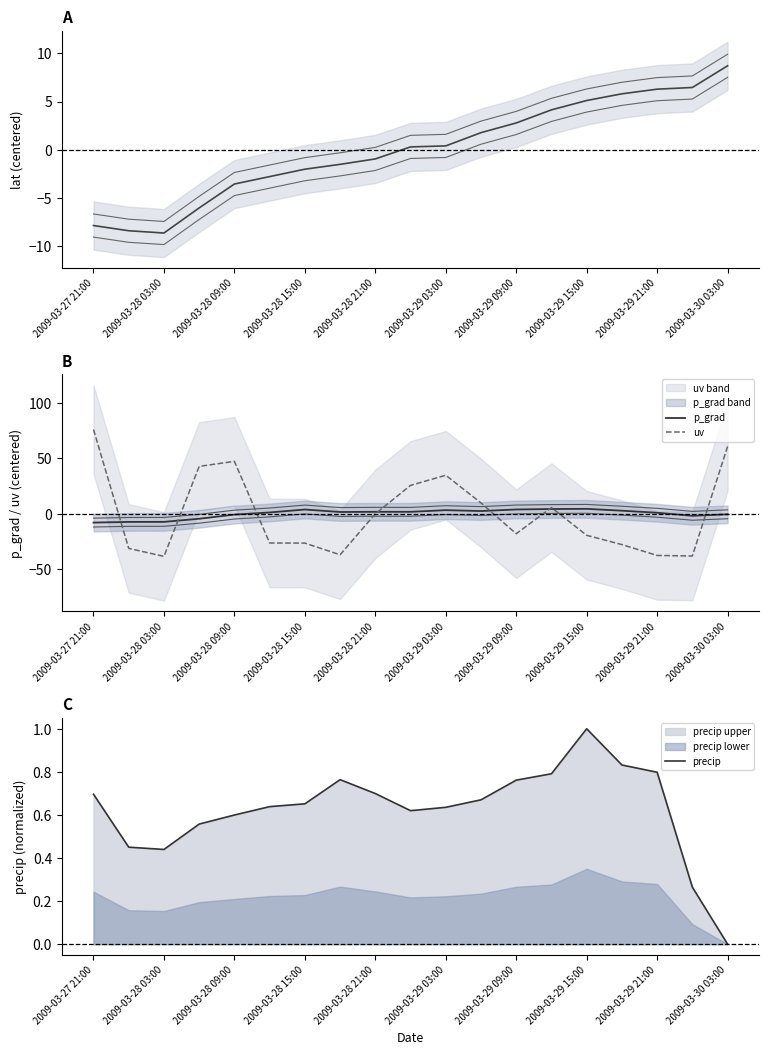

The value of uv at 2009-03-30 03:00 is 60.7. True or false?

True